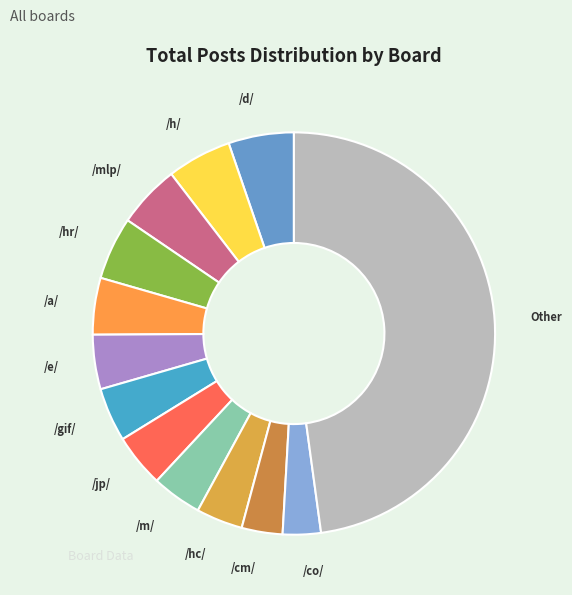

Is the sum of /h/ and /d/ greater than half?

No